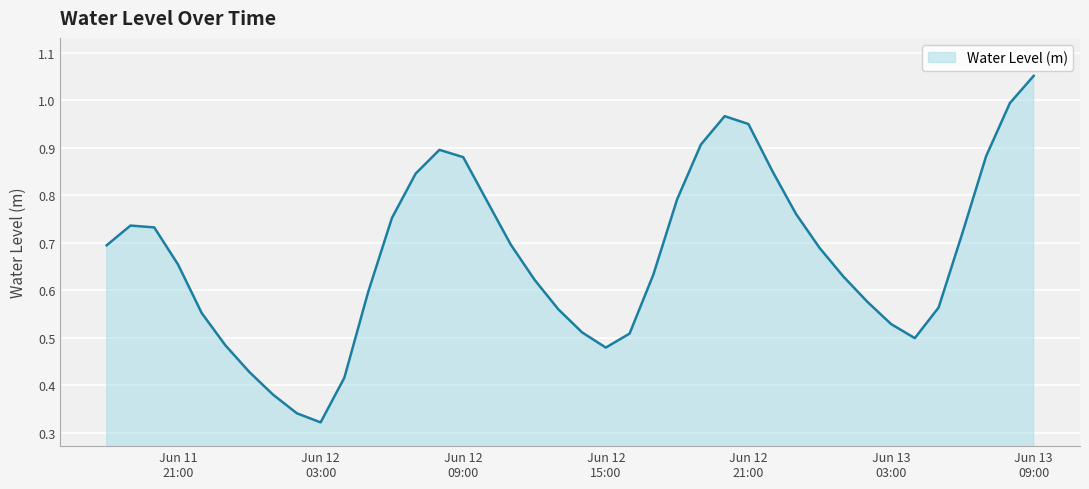

List the labels in order of value, smallest first.

2023-06-12 03:00:00, 2023-06-12 02:00:00, 2023-06-12 01:00:00, 2023-06-12 04:00:00, 2023-06-12 00:00:00, 2023-06-12 15:00:00, 2023-06-11 23:00:00, 2023-06-13 04:00:00, 2023-06-12 16:00:00, 2023-06-12 14:00:00, 2023-06-13 03:00:00, 2023-06-11 22:00:00, 2023-06-12 13:00:00, 2023-06-13 05:00:00, 2023-06-13 02:00:00, 2023-06-12 05:00:00, 2023-06-12 12:00:00, 2023-06-13 01:00:00, 2023-06-12 17:00:00, 2023-06-11 21:00:00, 2023-06-13 00:00:00, 2023-06-11 18:00:00, 2023-06-12 11:00:00, 2023-06-13 06:00:00, 2023-06-11 20:00:00, 2023-06-11 19:00:00, 2023-06-12 06:00:00, 2023-06-12 23:00:00, 2023-06-12 10:00:00, 2023-06-12 18:00:00, 2023-06-12 07:00:00, 2023-06-12 22:00:00, 2023-06-12 09:00:00, 2023-06-13 07:00:00, 2023-06-12 08:00:00, 2023-06-12 19:00:00, 2023-06-12 21:00:00, 2023-06-12 20:00:00, 2023-06-13 08:00:00, 2023-06-13 09:00:00